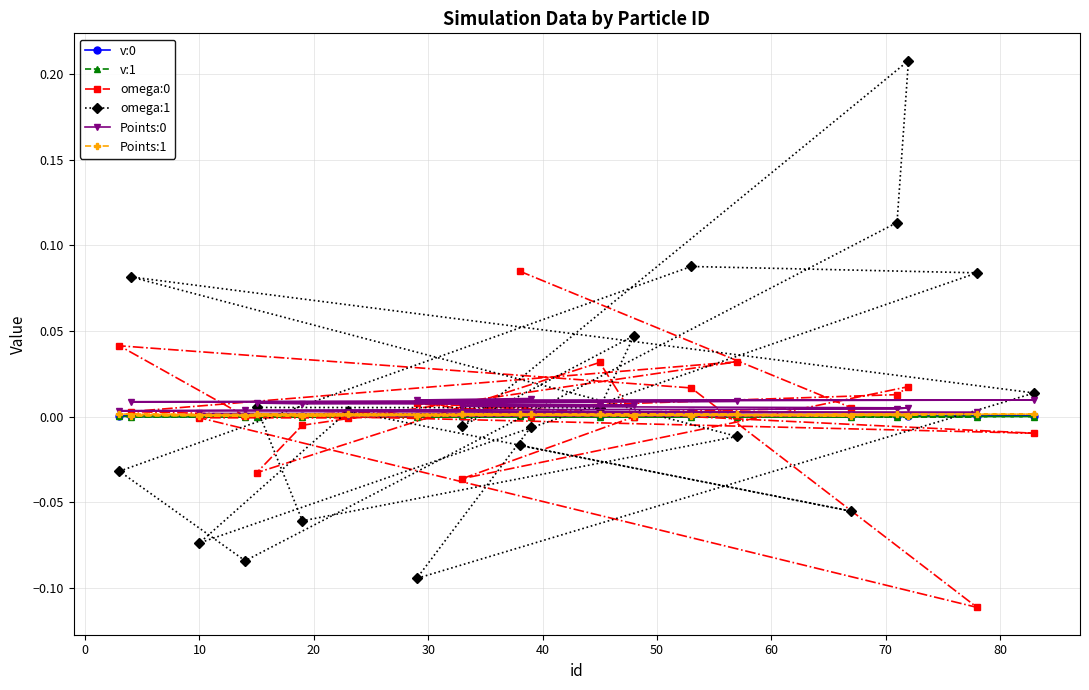

How many interior local valleys does the v:0 series have?

7